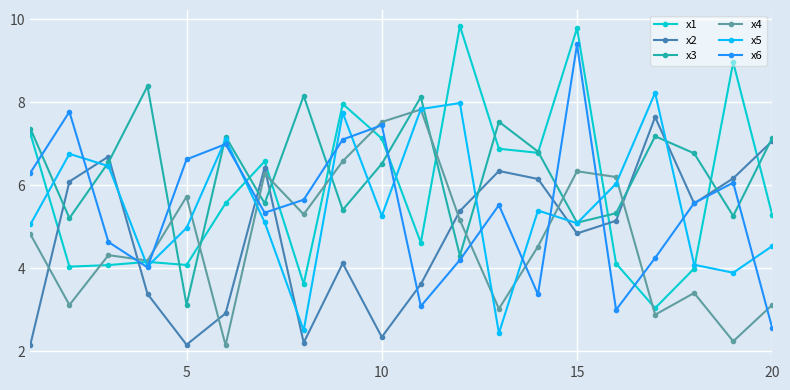

At how many categories does at least one series exceed 4?

20